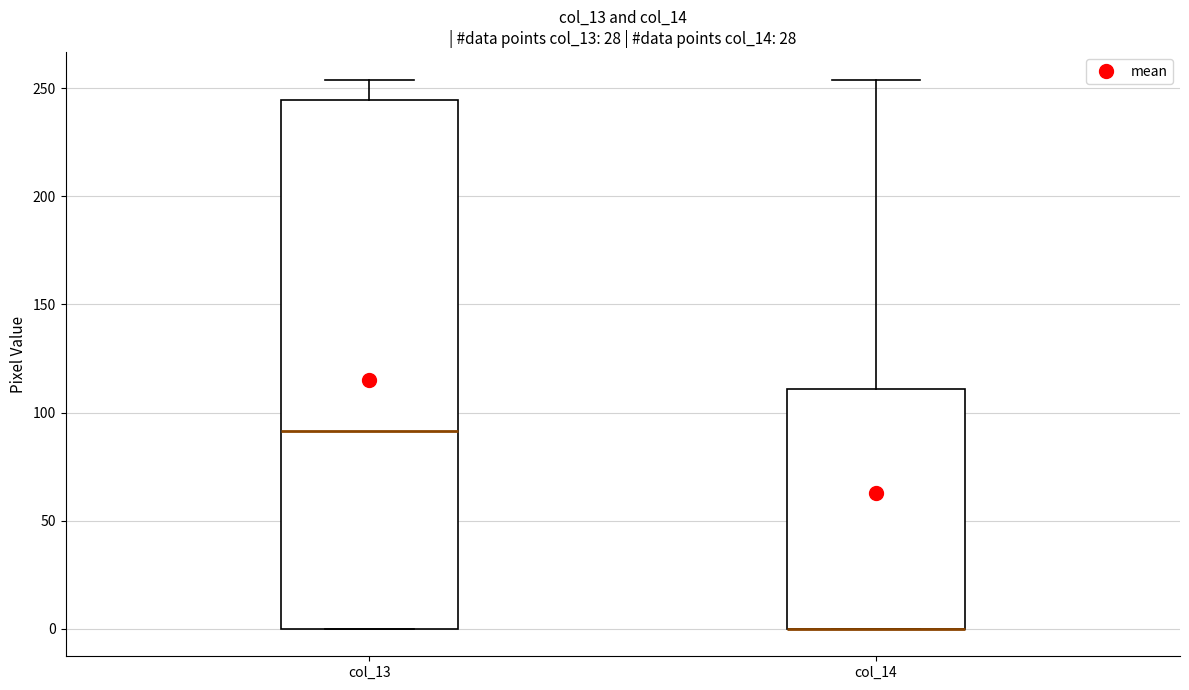

Reading left to right, transcribe this box plot: for each box, give where its median line is, the range the box spans, and where its two whiskers end, as read against the y-axis. The values are not printed on the chart, so give them approximately, as read against the axis.

col_13: median 90, box 0 to 245, whiskers 0 to 255
col_14: median 0 (drawn on the box's lower edge), box 0 to 110, whiskers 0 to 255